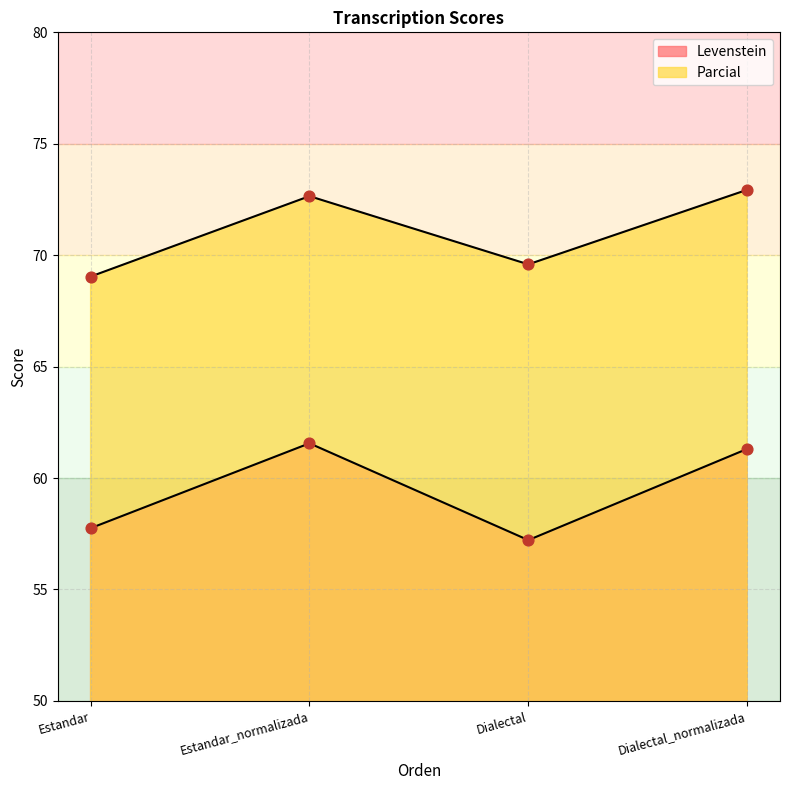

At how many categories does at least one series exceed 58?

4